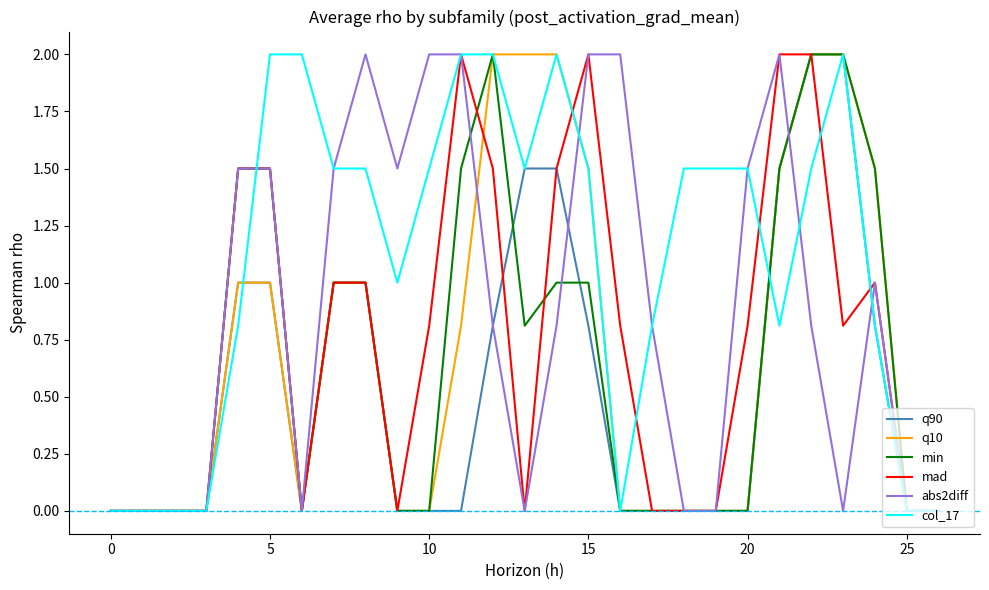

What is the highest value of the q90 series?

2.0